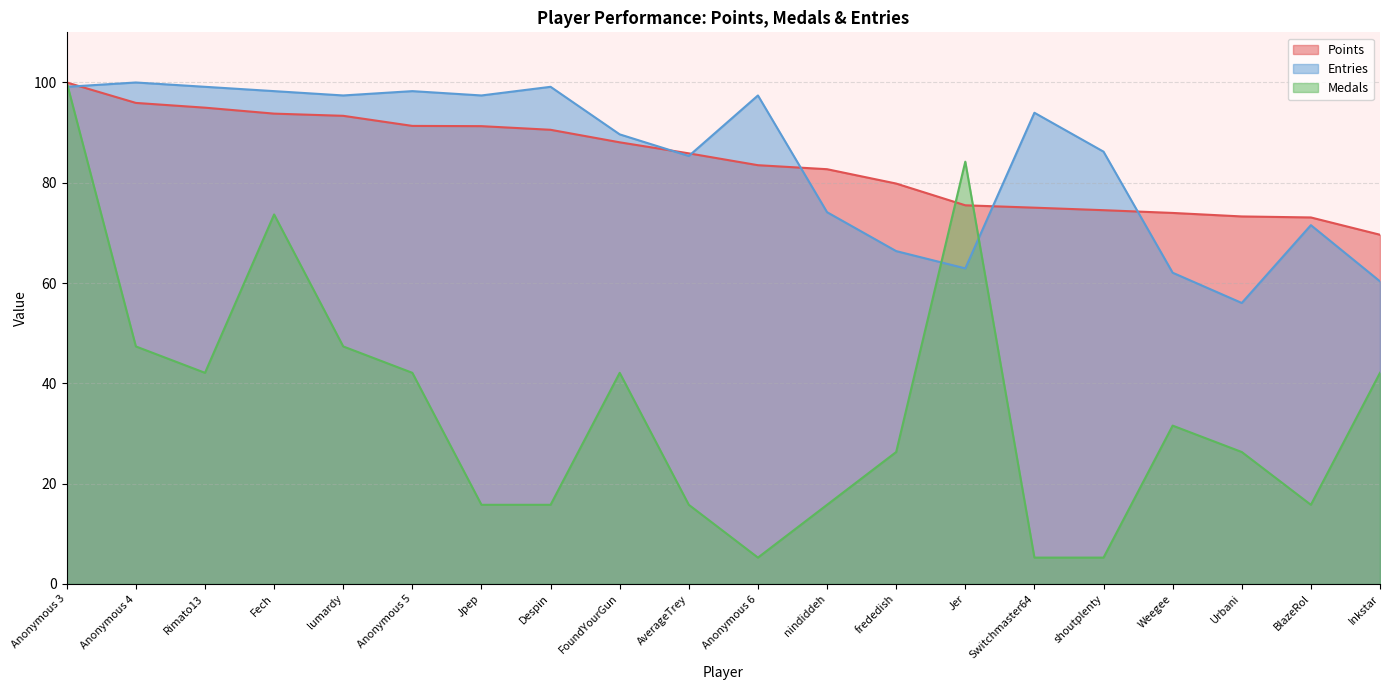

Between Despin and Inkstar, which is larger?

Despin